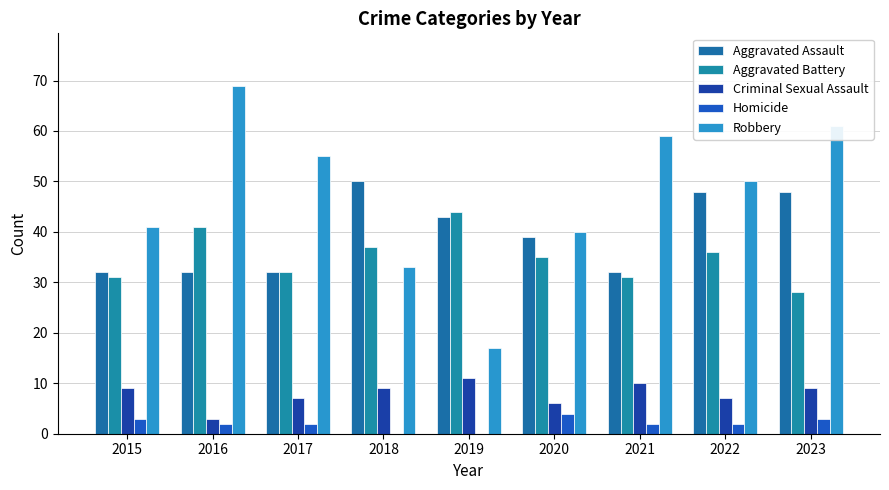

Which has a higher value, 2019 or 2018?

2018